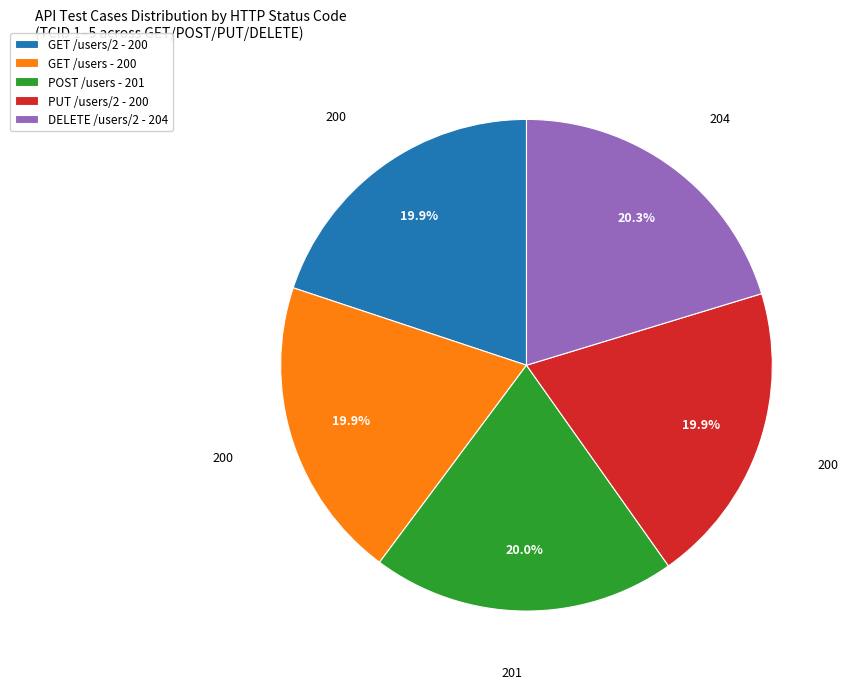

Does any single category account for the majority?

No